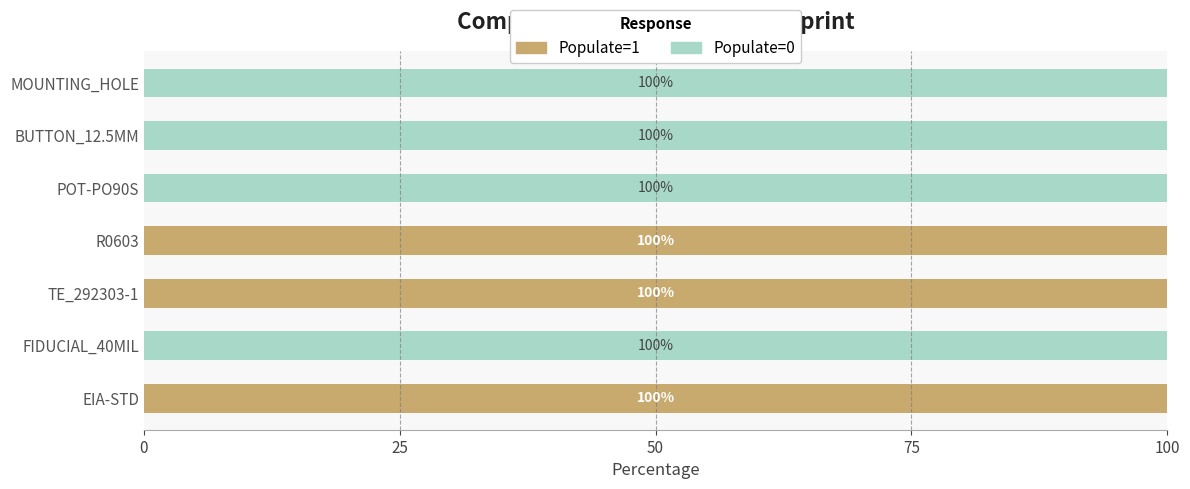

What is the sum of the Populate=1 values at FIDUCIAL_40MIL and R0603?

100